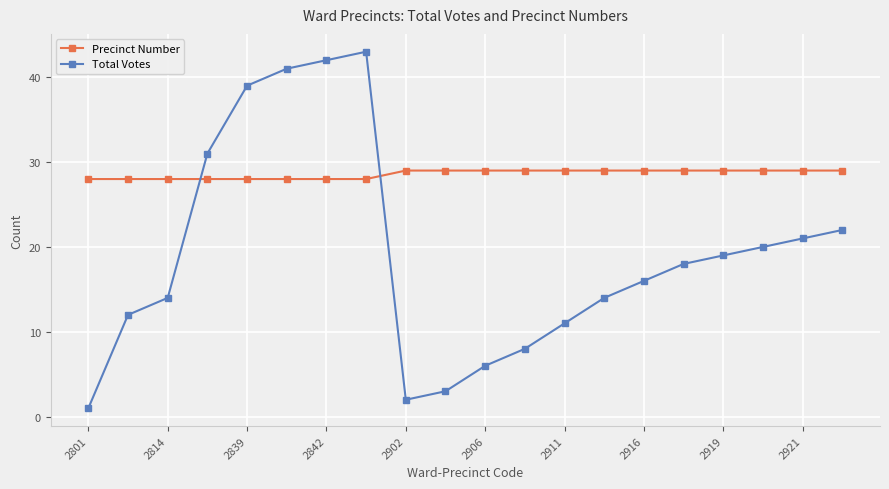

Which series has the widest spread of values?

Total Votes